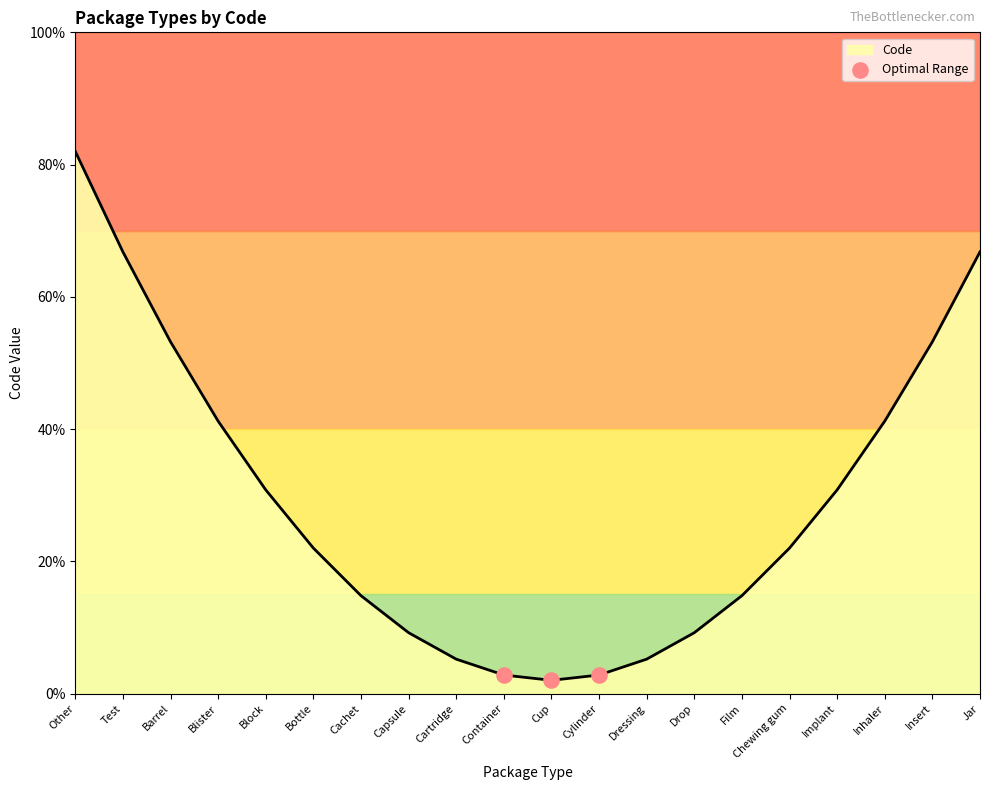

What value does the Code series have at Film?

14.8